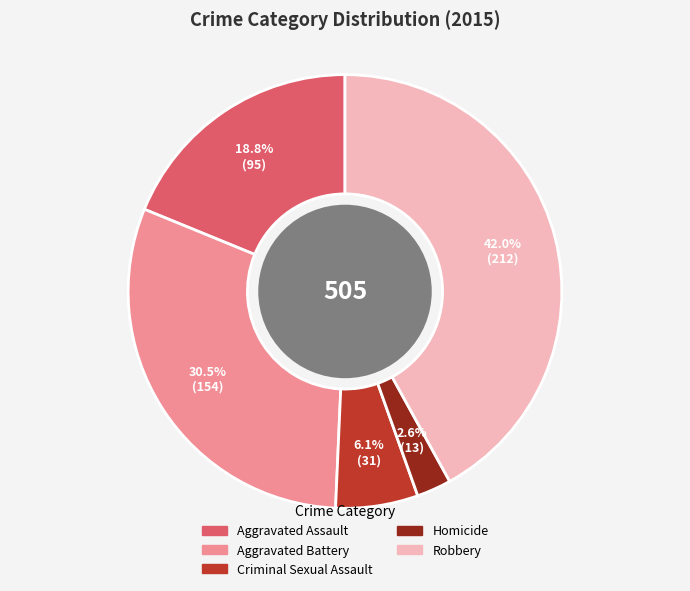

Combined, what portion of the pie is Homicide and Robbery?

44.6%